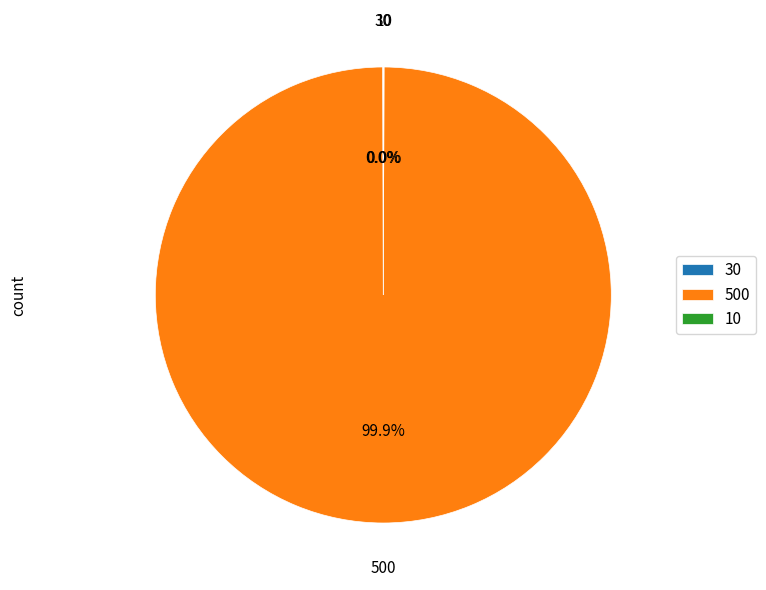

Is there a majority slice in this chart?

Yes